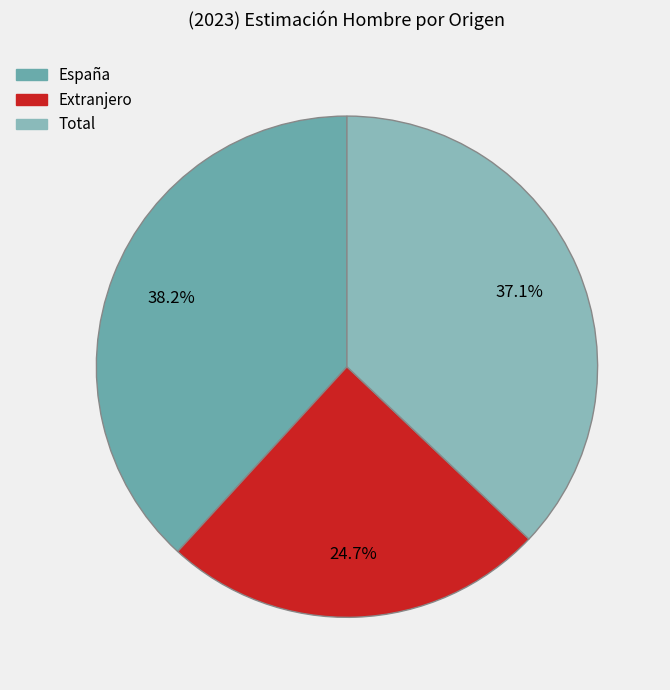

Which category has the biggest portion of the pie?

España